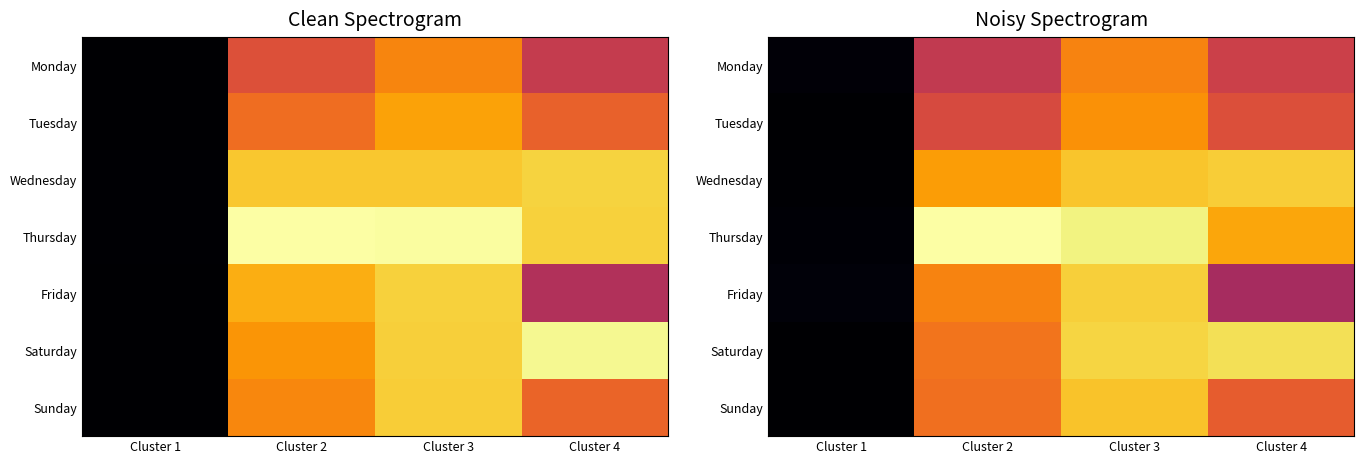

The value of Monday at Cluster 1 is 353.0. True or false?

False